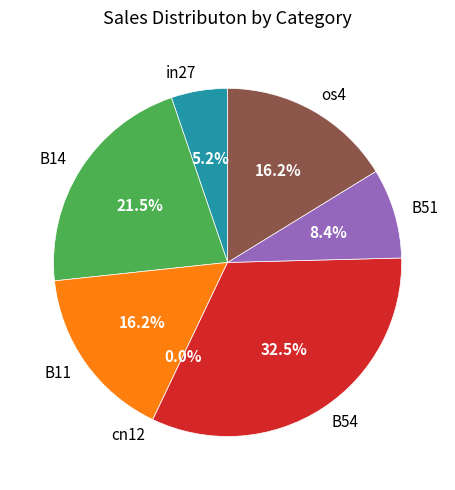

How much of the chart is everything except B51?

91.6%